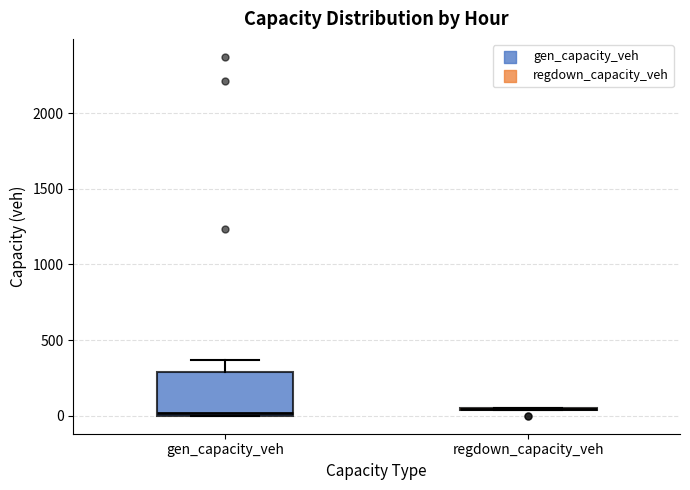

Where is the upper edge of the box for gen_capacity_veh on the y-axis? The values are not printed on the chart, so give them approximately, as read against the axis.

300